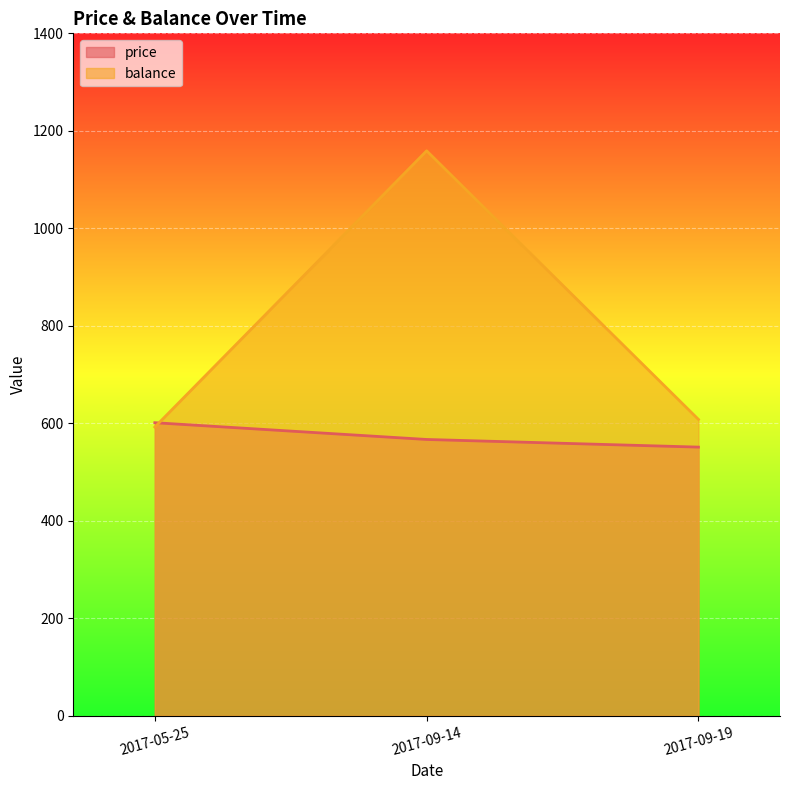

What are all the series names shown in the legend?

price, balance